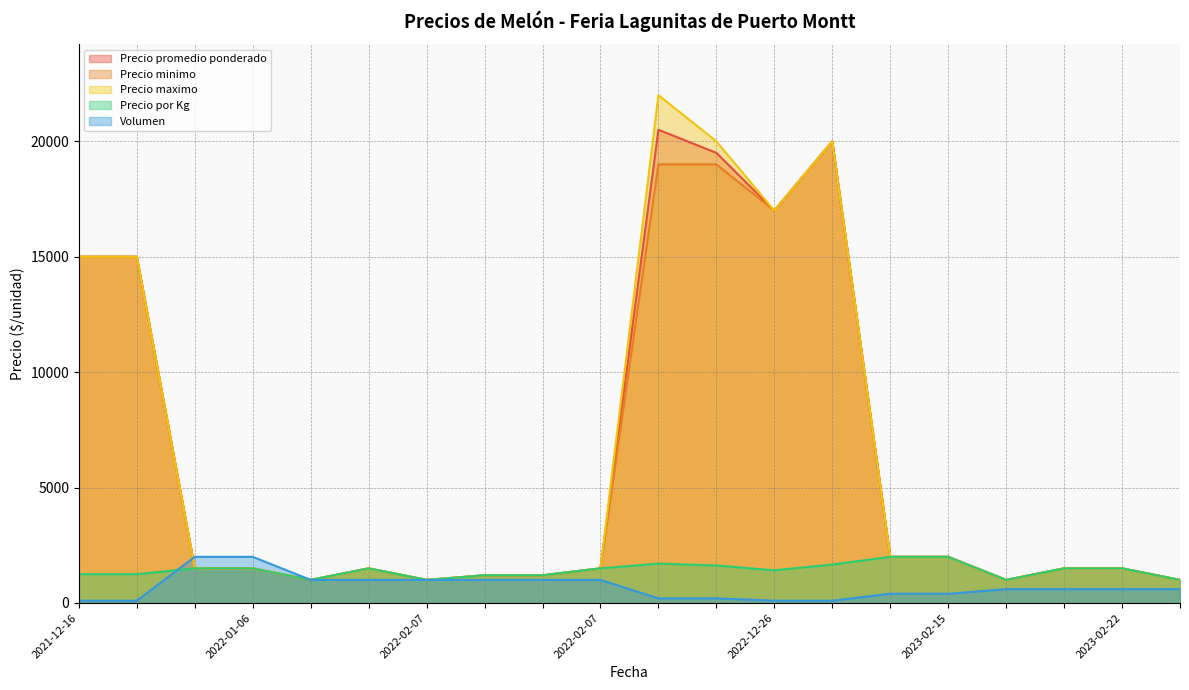

True or false: Precio minimo and Volumen intersect in this chart.

True